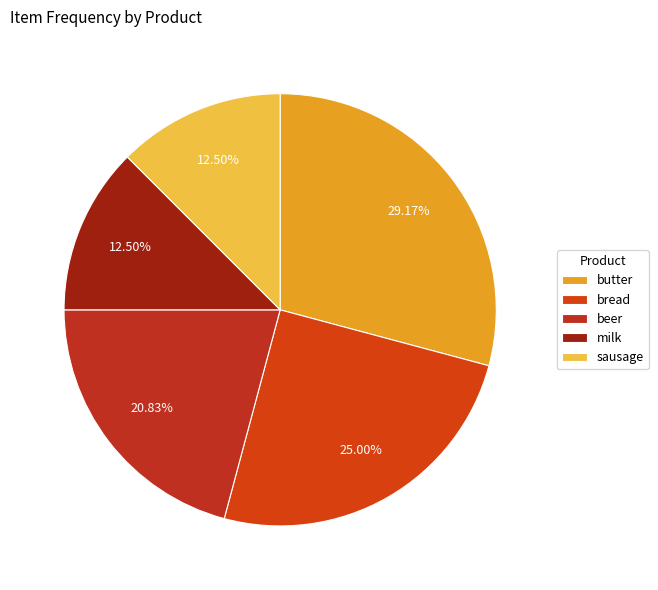

Is there any slice that represents more than half of the pie?

No